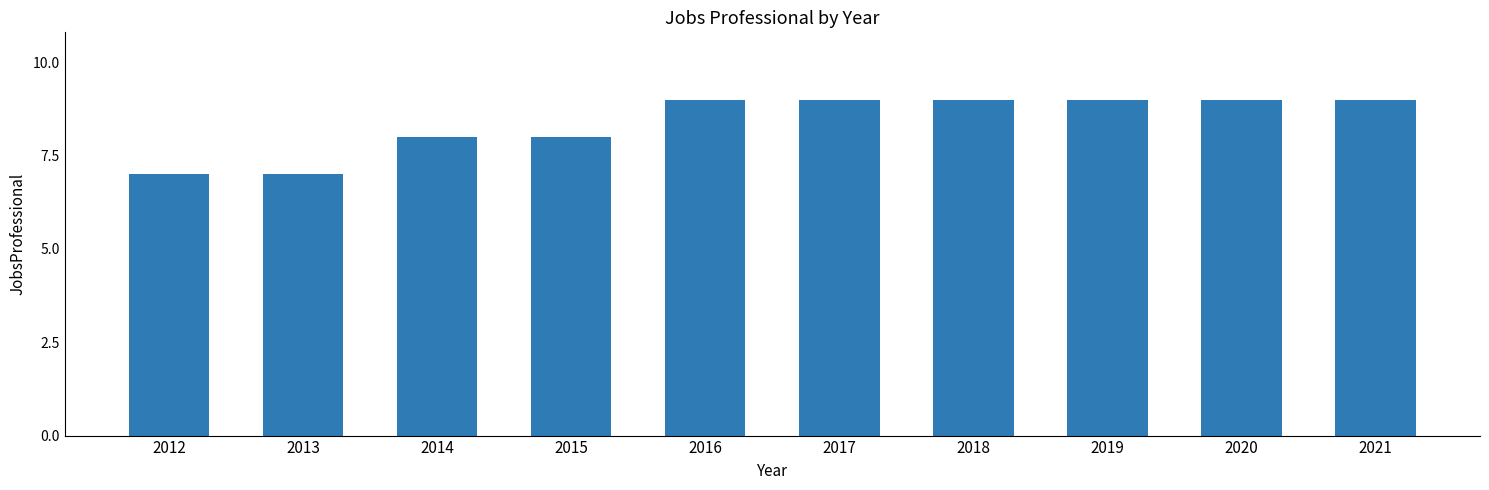

Reading right to left, extract all data points from this chart.

2021=9	2020=9	2019=9	2018=9	2017=9	2016=9	2015=8	2014=8	2013=7	2012=7